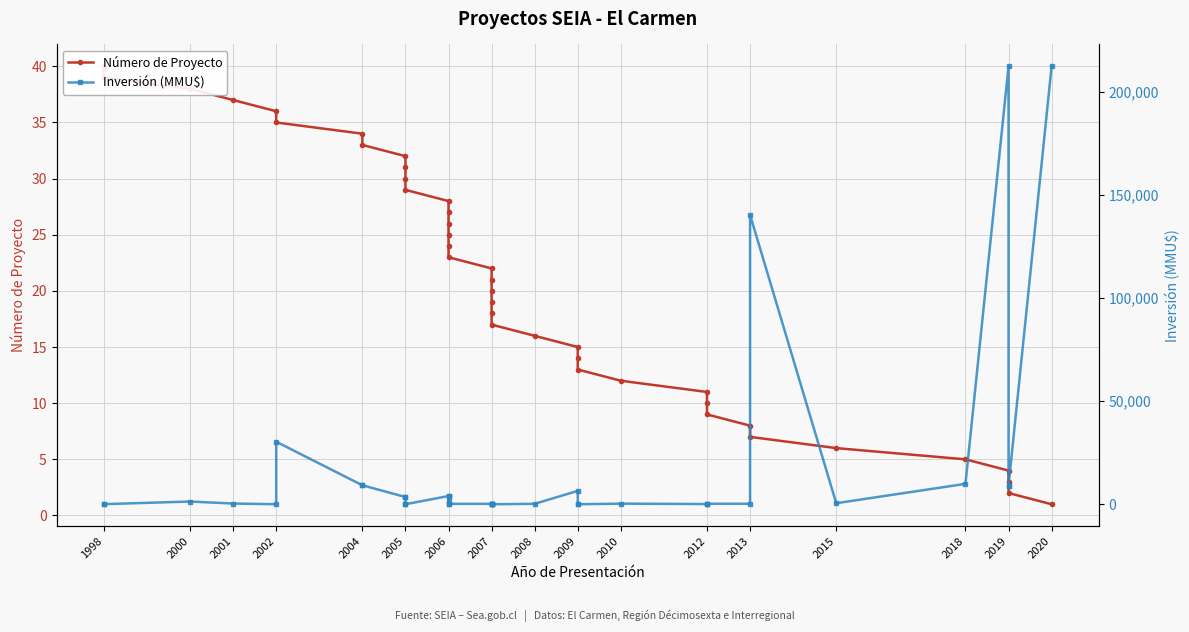

What is the value of the Inversión (MMU$) point at the 23rd from the left?

200